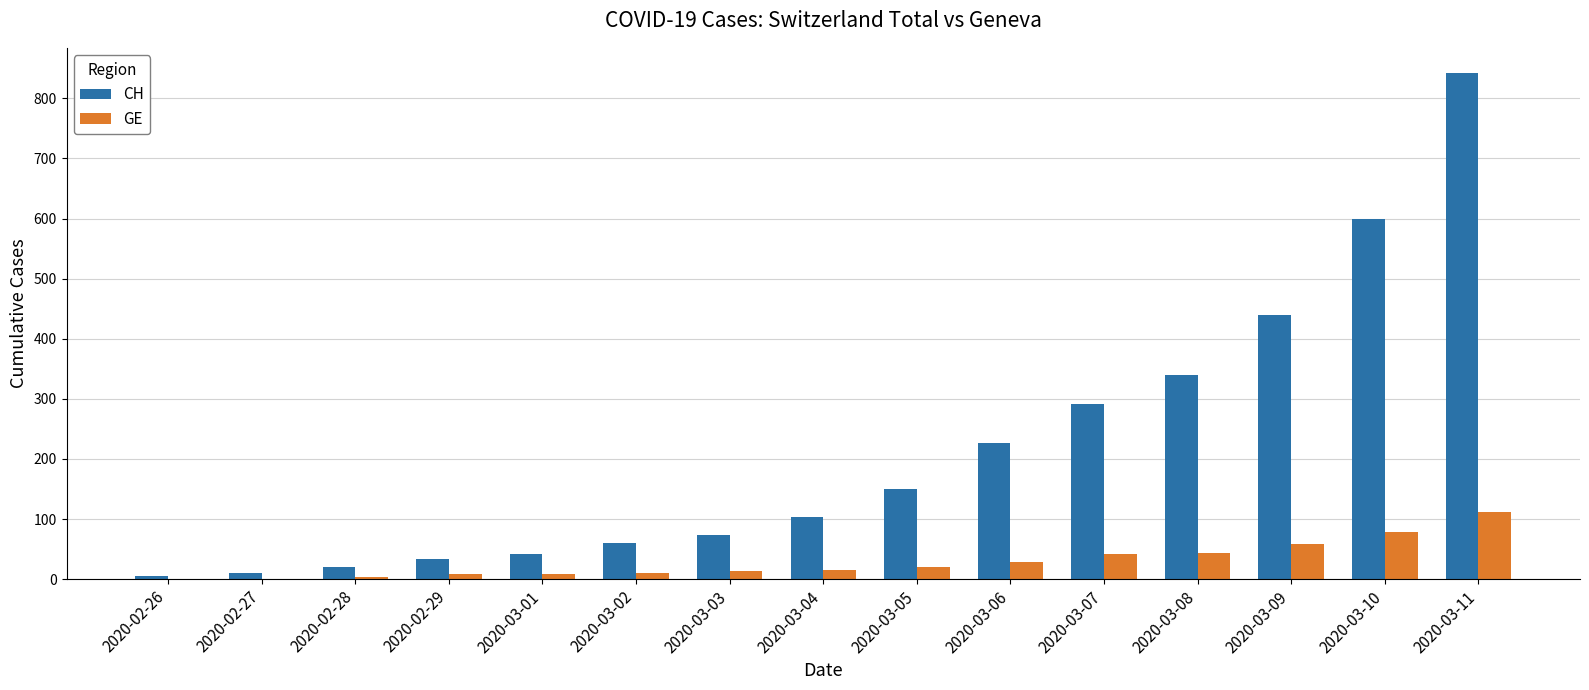

What is the sum of all GE values?

446